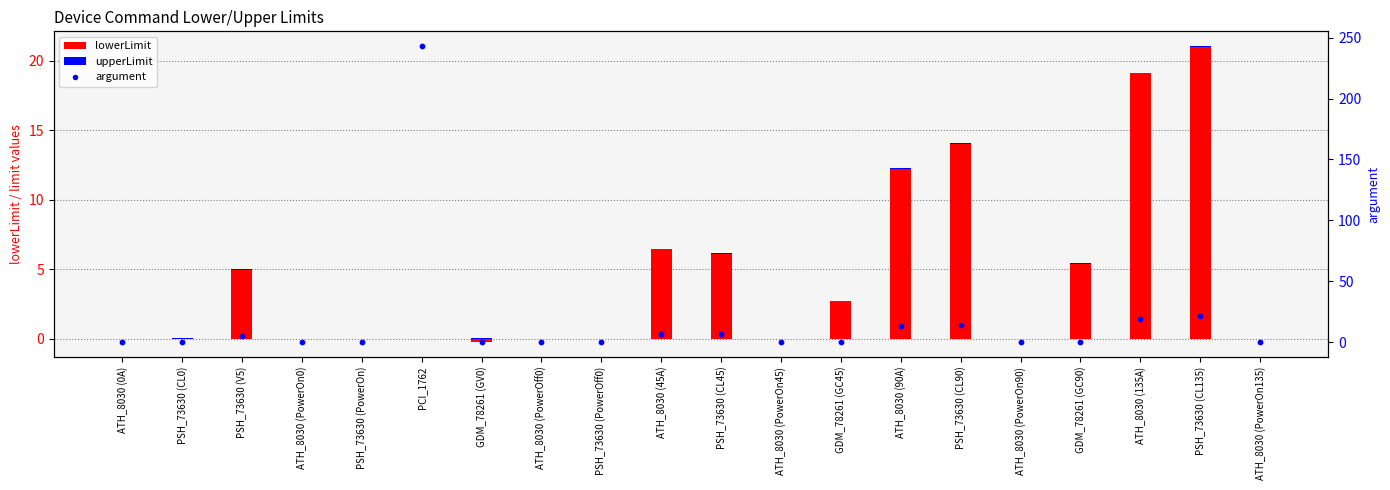

What are all the series names shown in the legend?

lowerLimit, upperLimit, argument